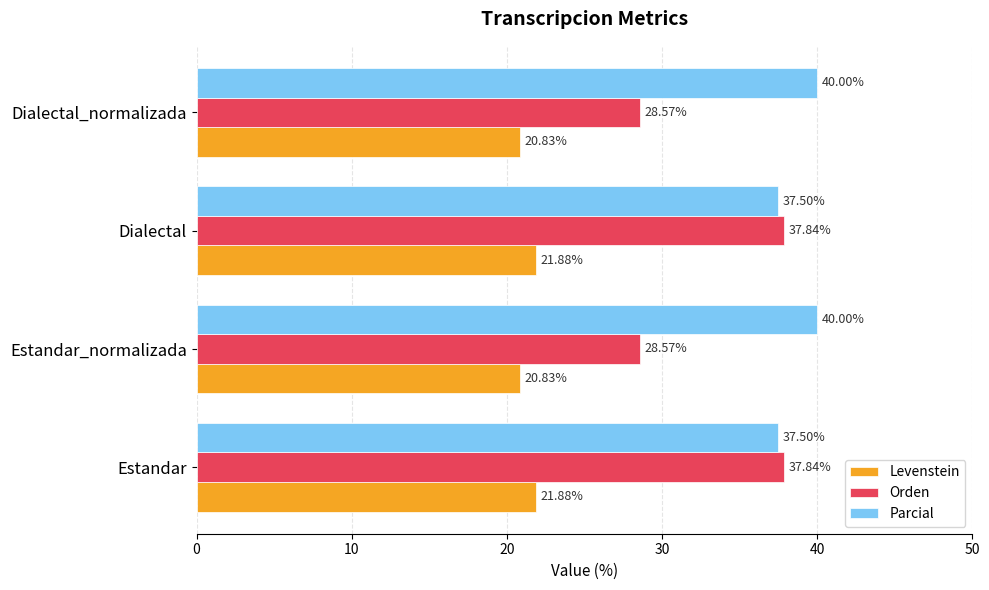

What are all the series names shown in the legend?

Levenstein, Orden, Parcial